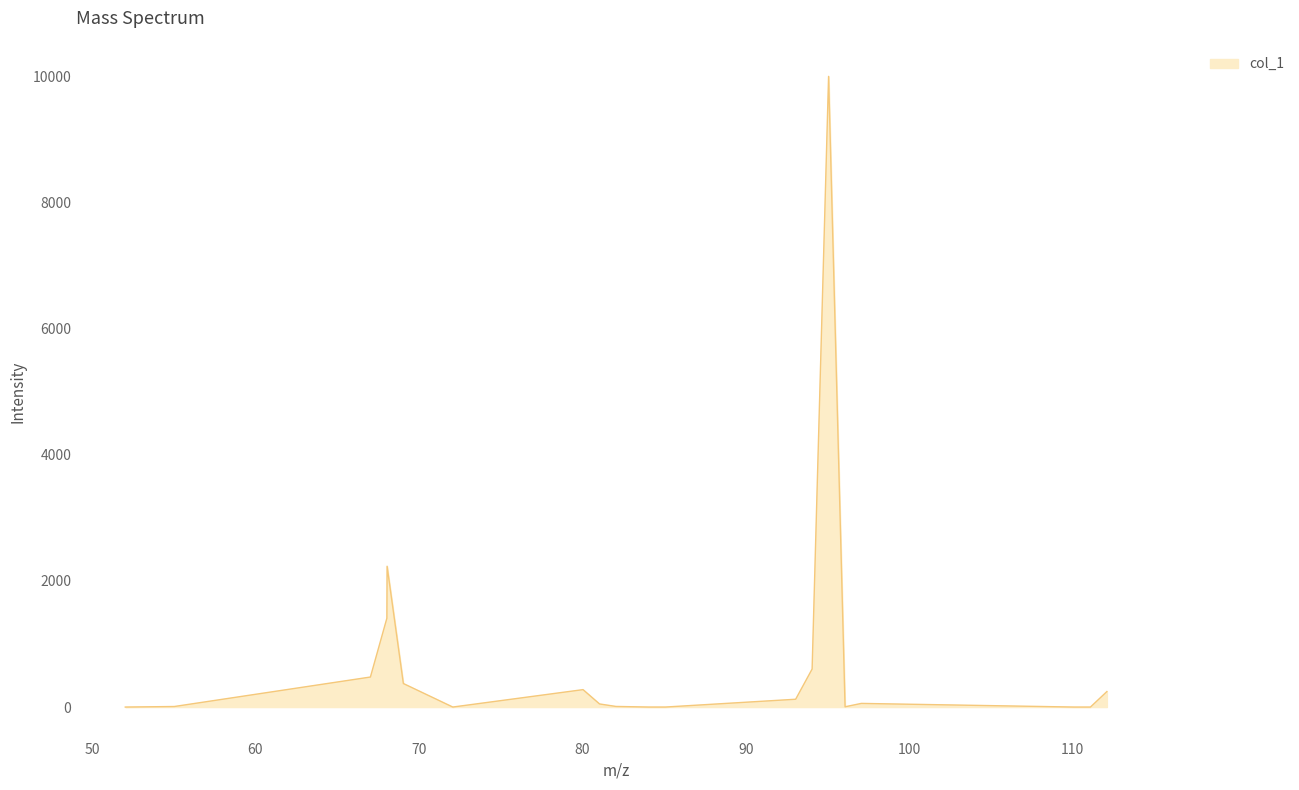

What is the difference between the maximum and second lowest values?

10000.0